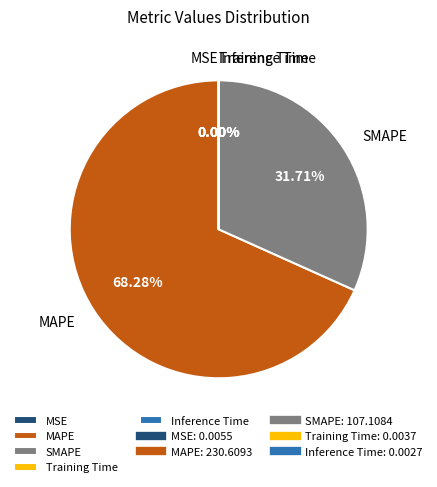

What is the largest slice in the pie chart?

MAPE